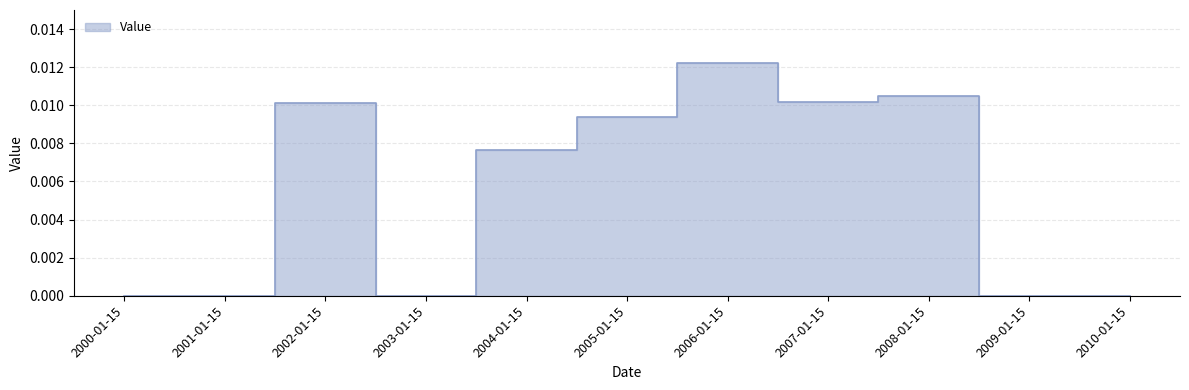

True or false: there are more than 0 points higher than both neighbors.

True